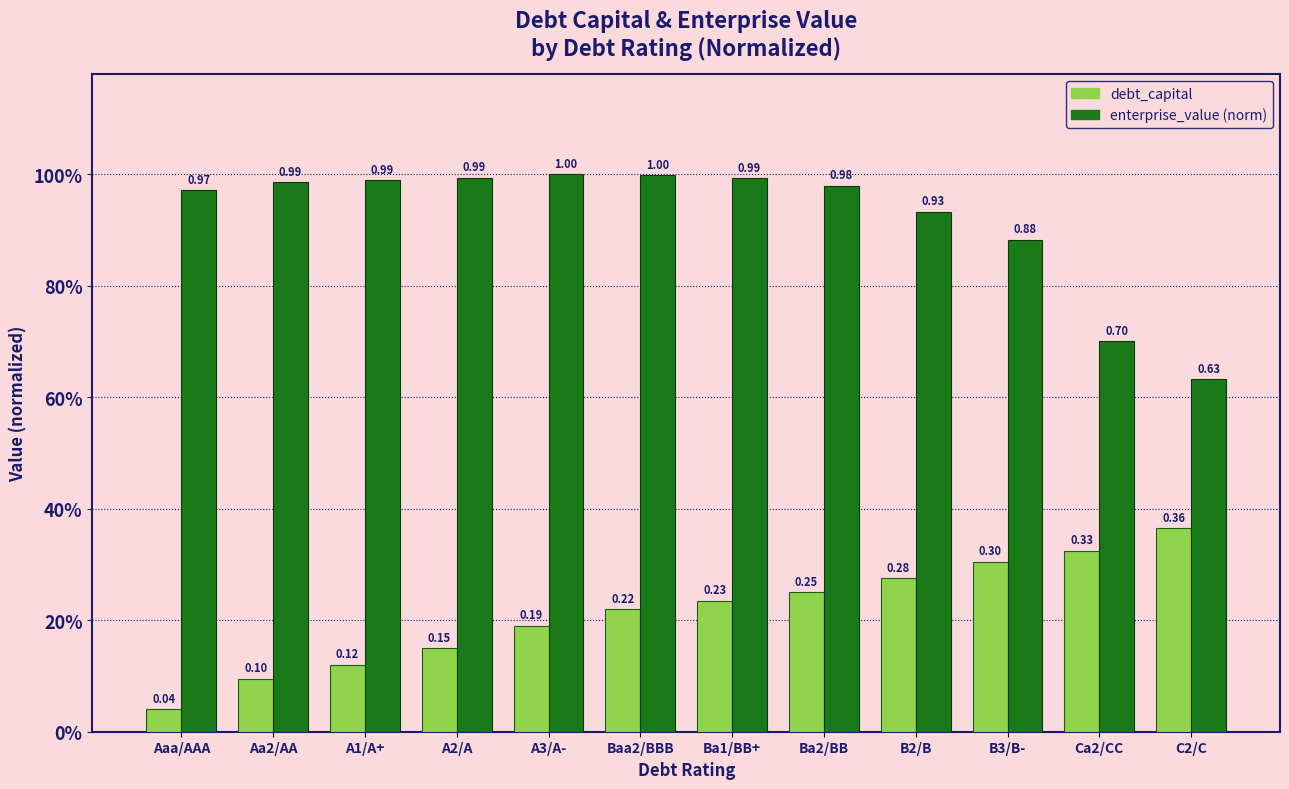

What is the minimum value for enterprise_value (norm)?

0.6